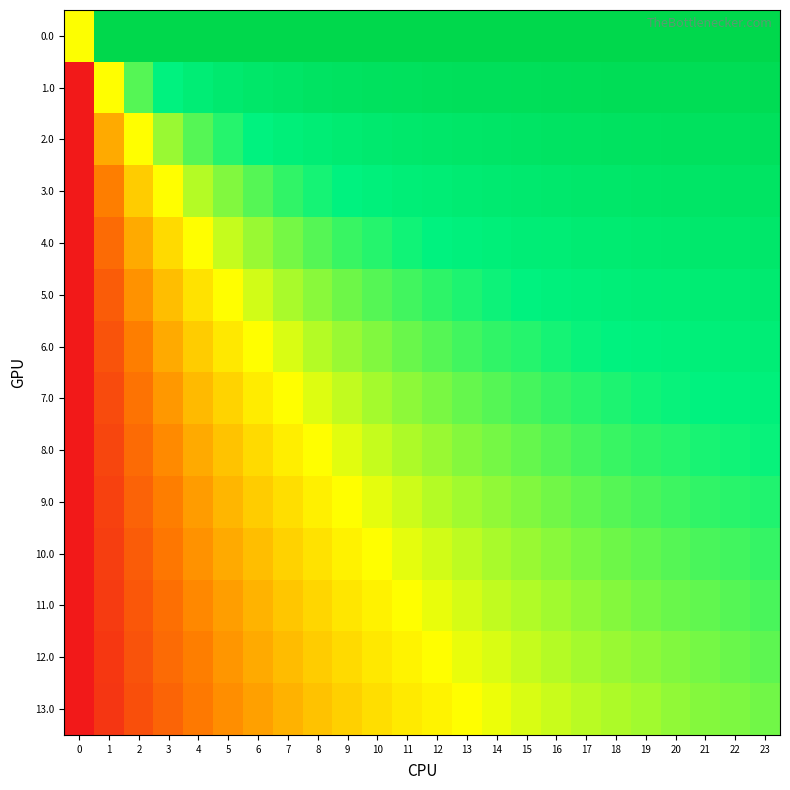

Which category has the highest value across all series?

23